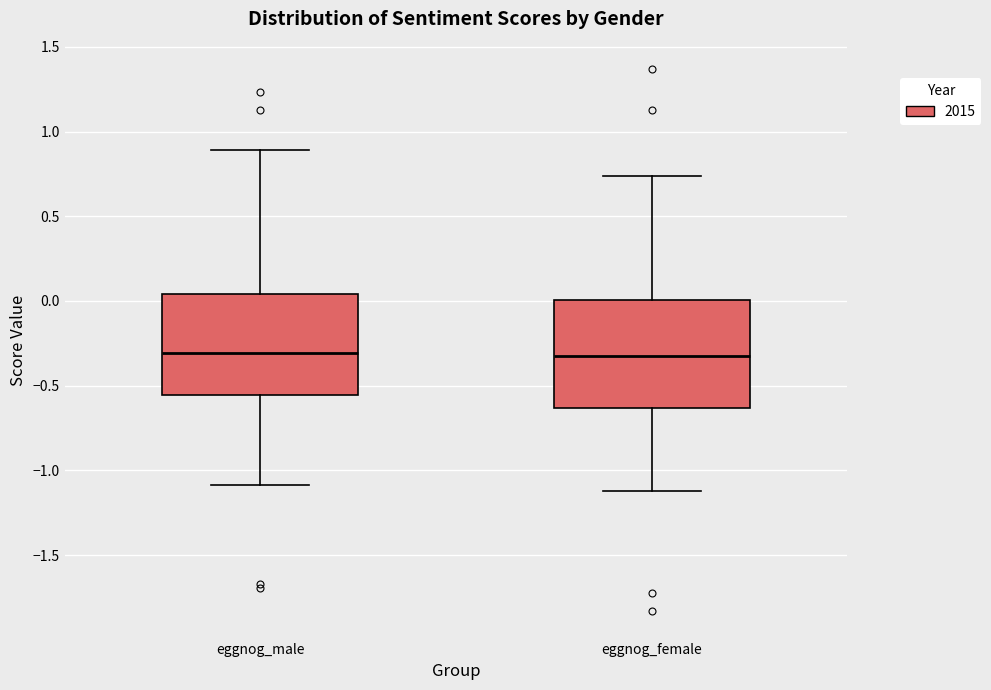

Where is the lower edge of the box for eggnog_female on the y-axis? The values are not printed on the chart, so give them approximately, as read against the axis.

-0.65